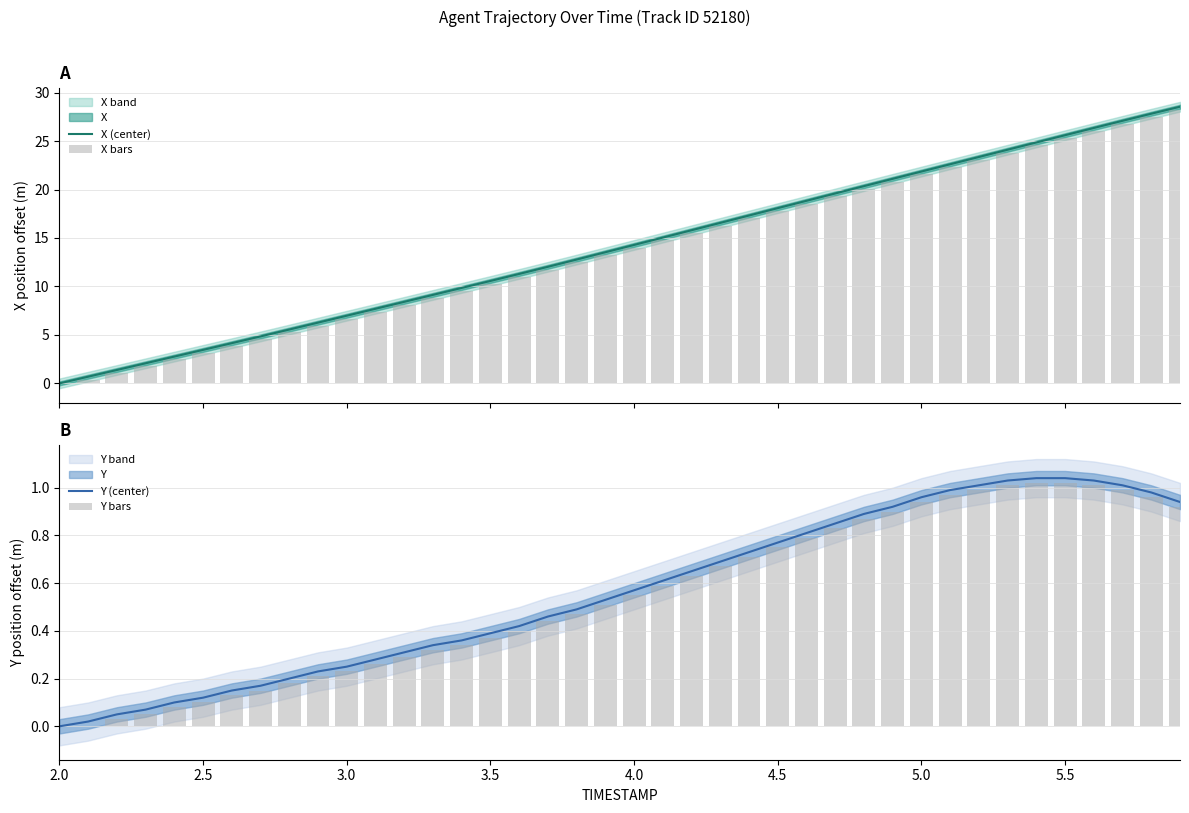

True or false: Y (center) has a value of 1.4 at 4.5.

False